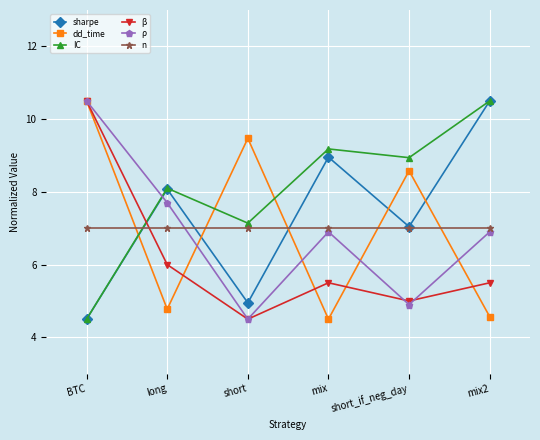

What value does the dd_time series have at short?

9.5